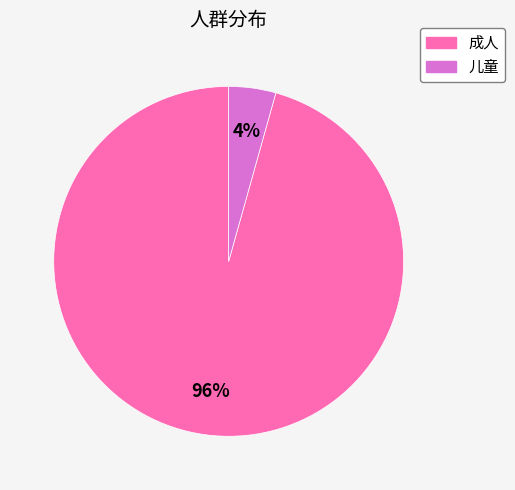

Which category has the biggest portion of the pie?

成人